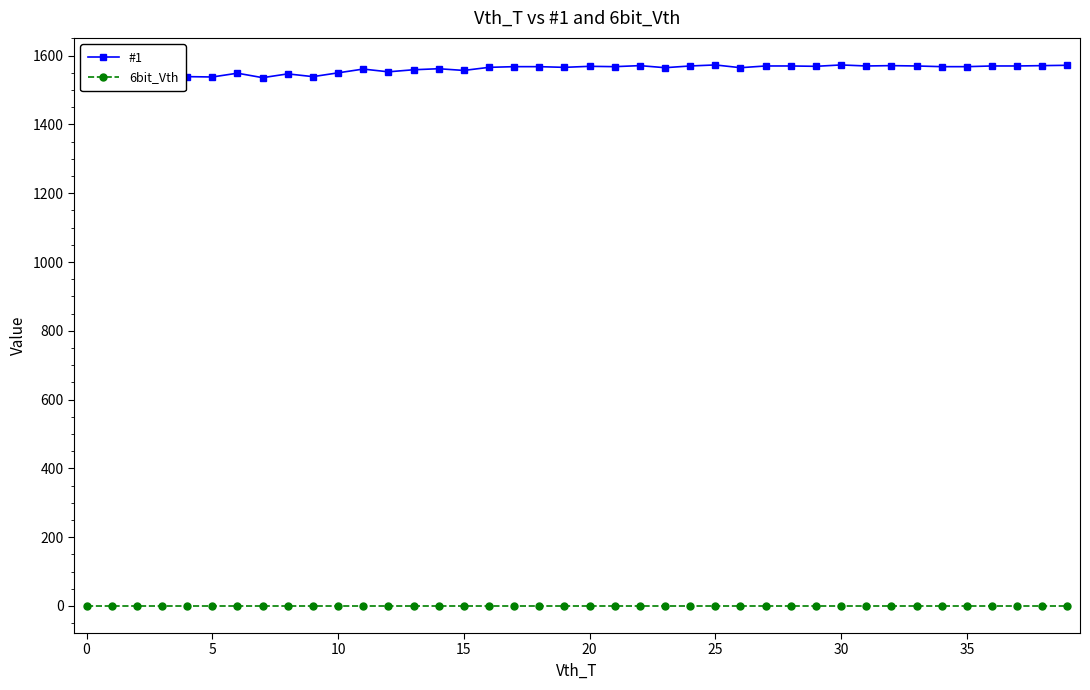

Which series has the largest range (max minus min)?

#1